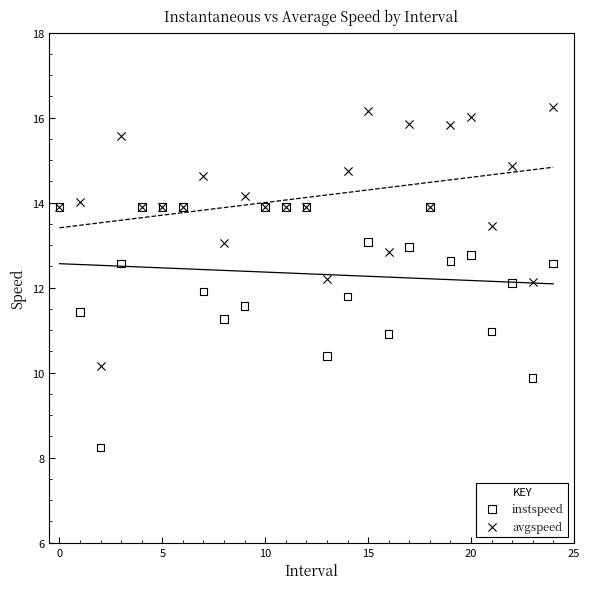

Which series reaches the maximum Y coordinate?

avgspeed